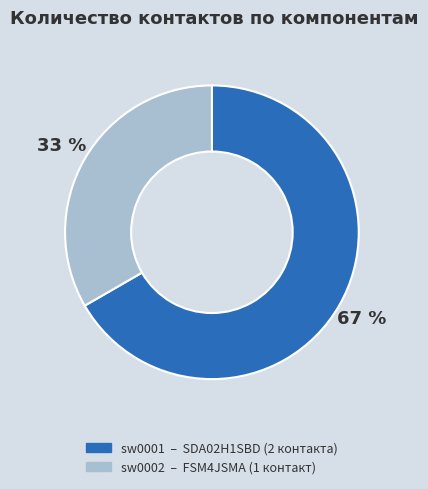

To the nearest percent, what portion does sw0002 represent?

33%